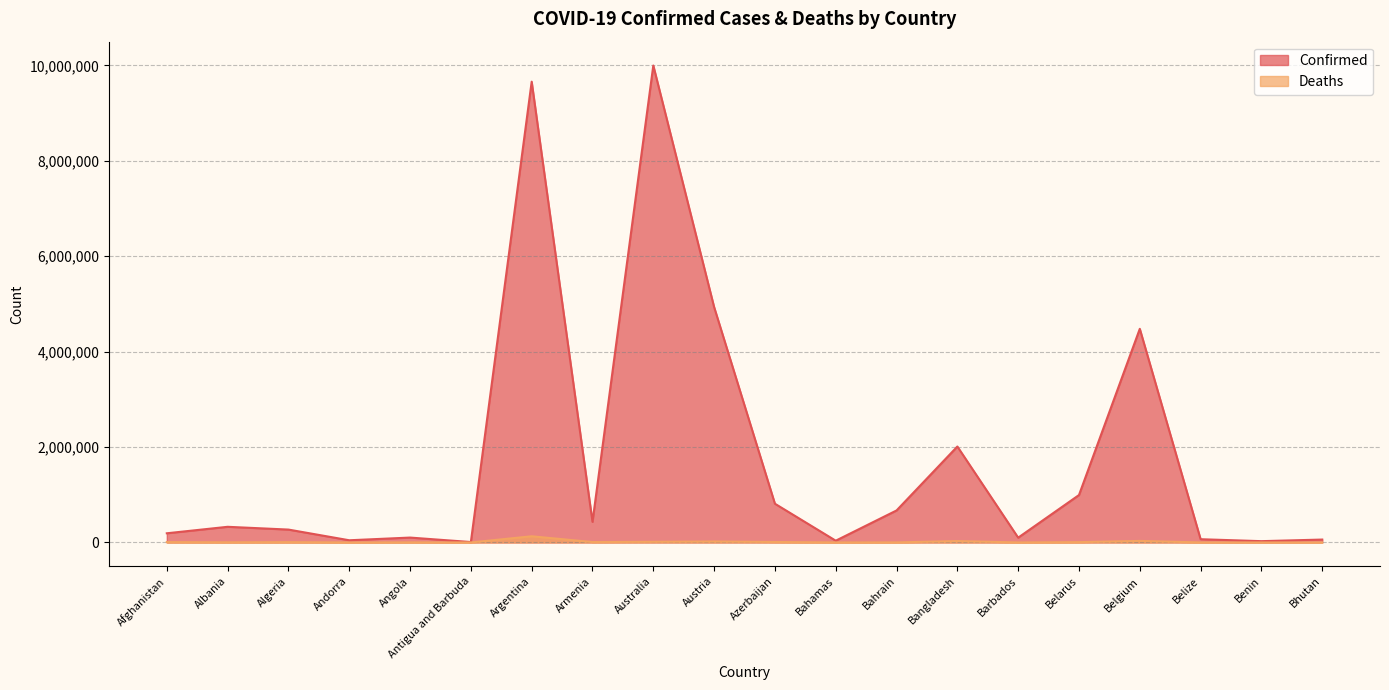

What are all the series names shown in the legend?

Confirmed, Deaths